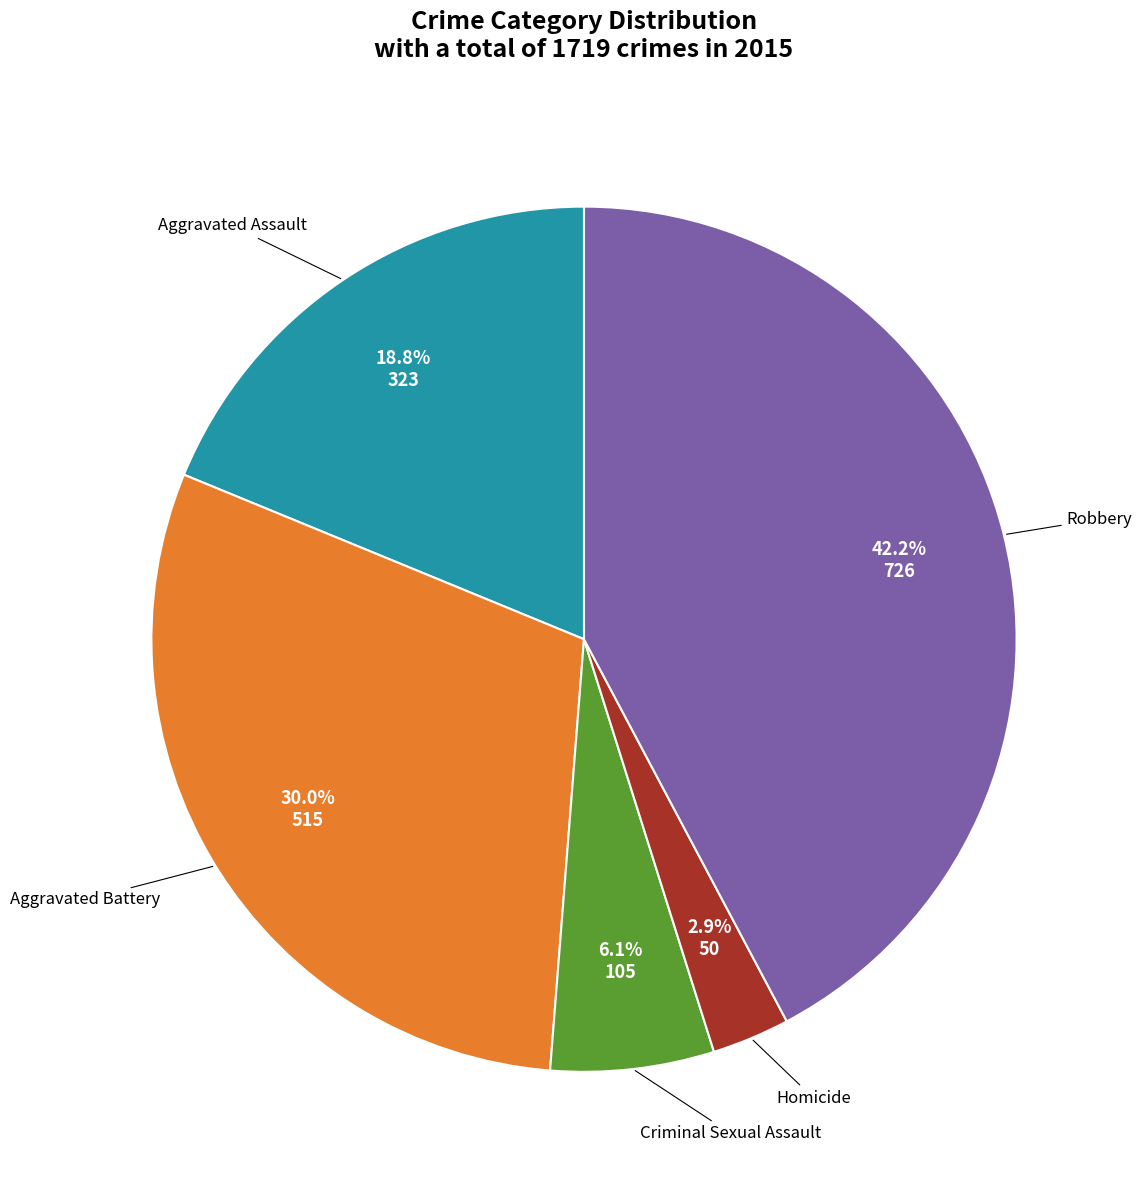

Is there any slice that represents more than half of the pie?

No